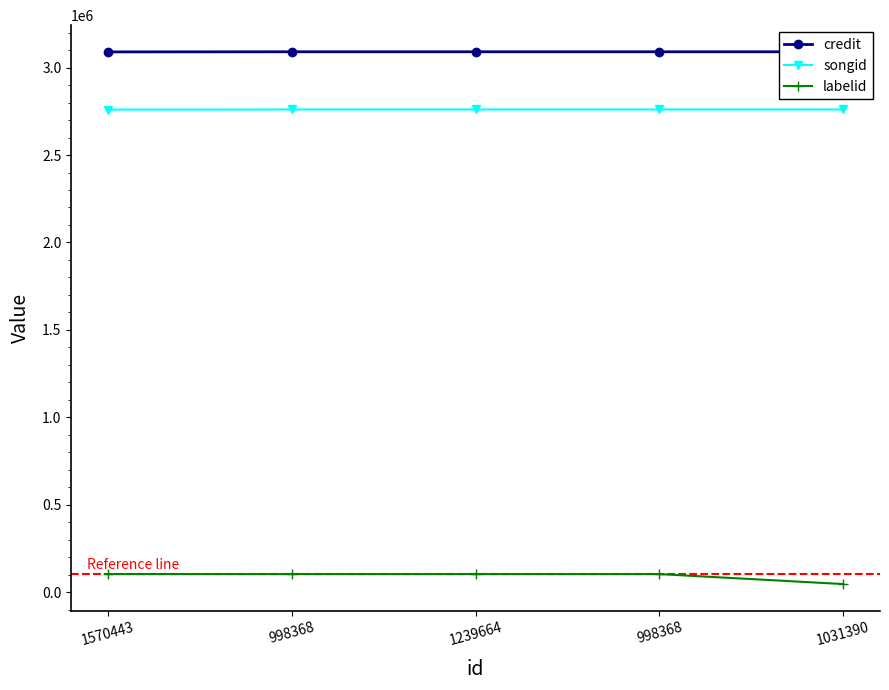

Is it true that labelid equals 102573 at 998368?

True